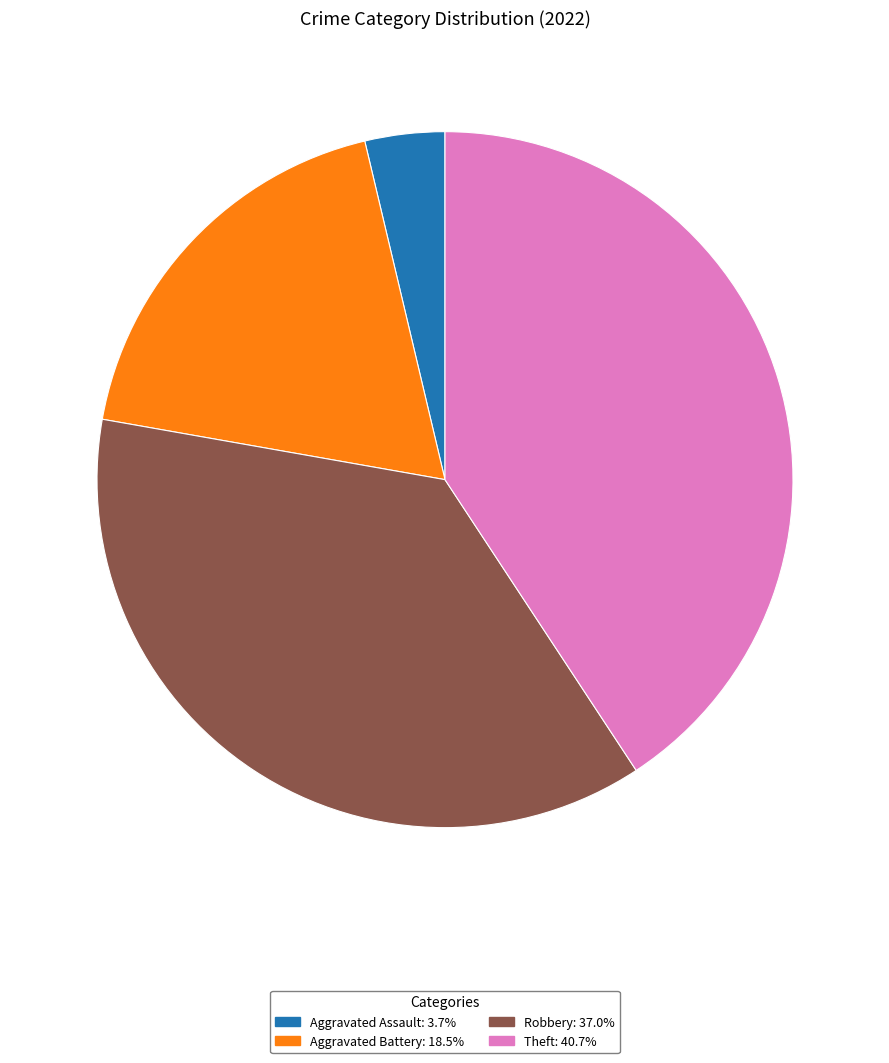

Does any single category account for the majority?

No